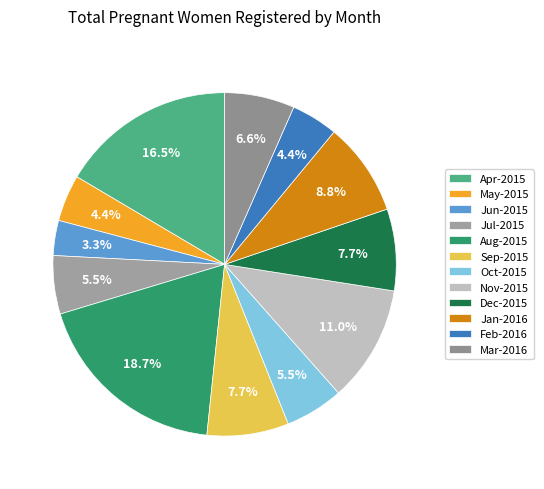

True or false: Apr-2015 accounts for 19% of the total.

False